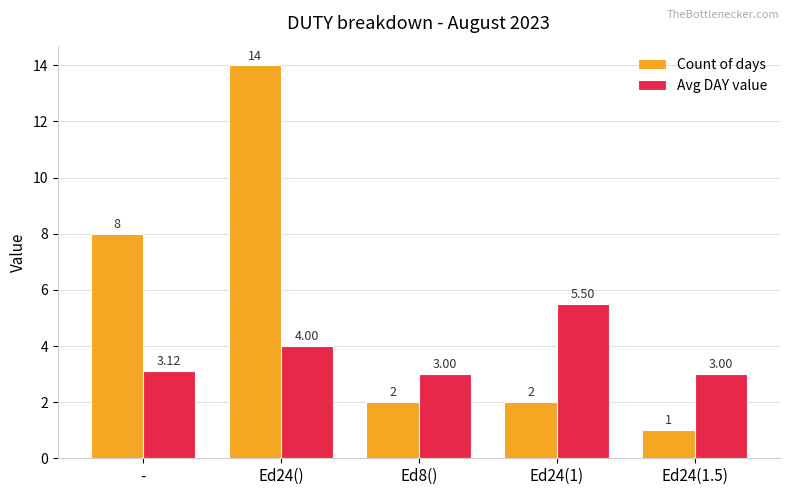

The value of Avg DAY value at - is 1.6. True or false?

False